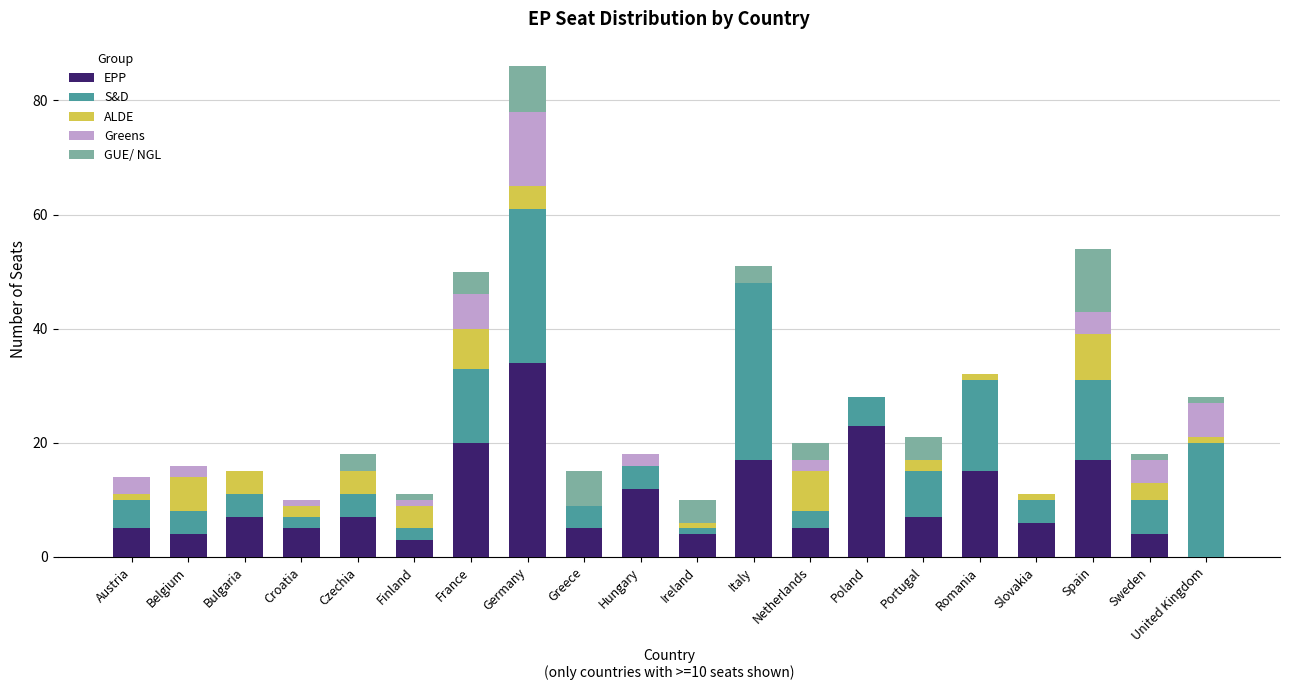

What is the sum of the EPP values at Poland and Germany?

57